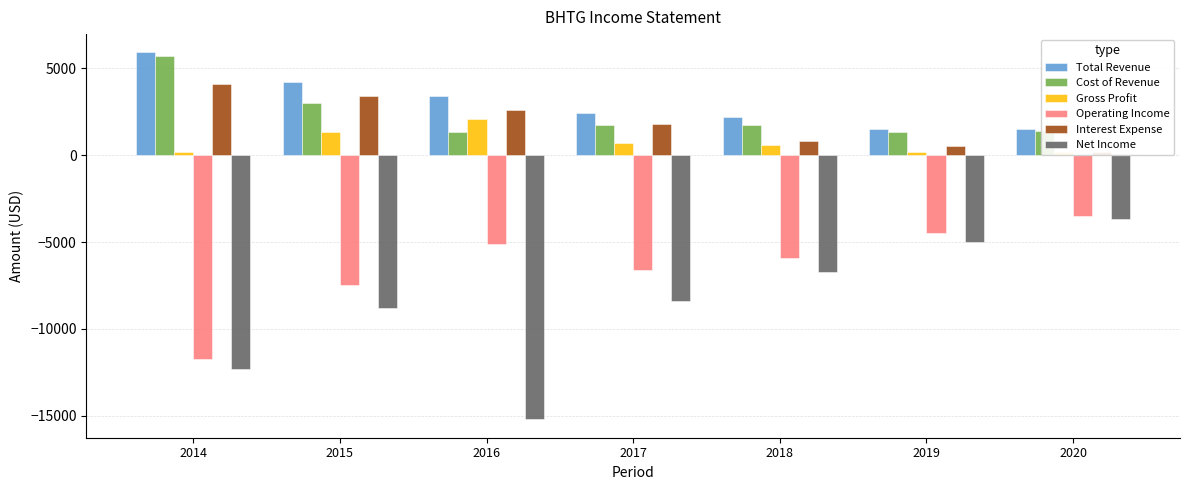

What is the average value of the Interest Expense series?

1914